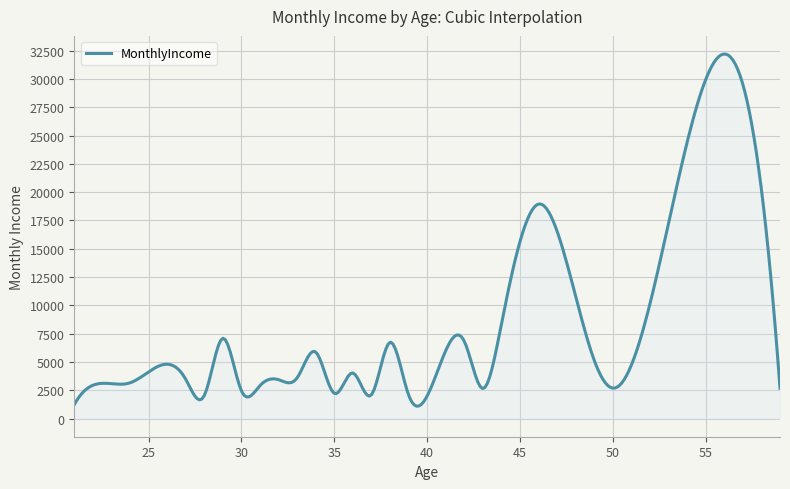

What is the smallest value displayed?

1090.5